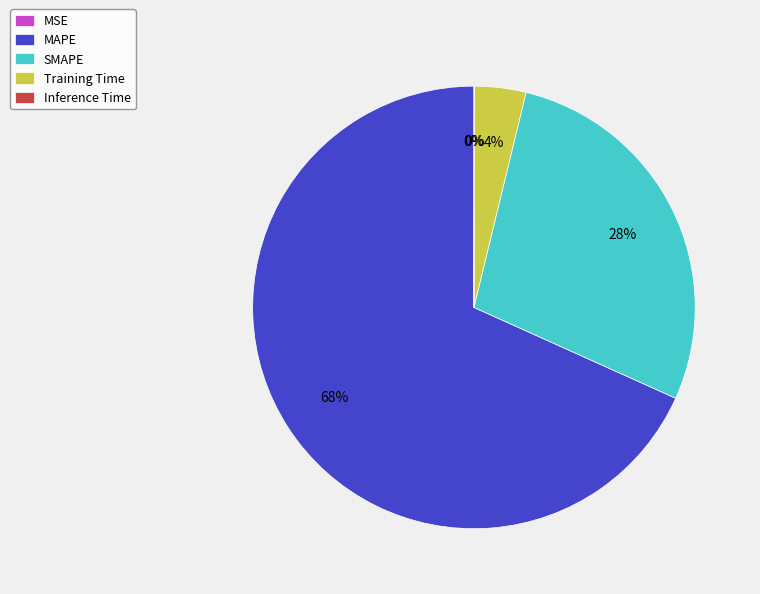

Combined, do MAPE and Inference Time account for over 50%?

Yes